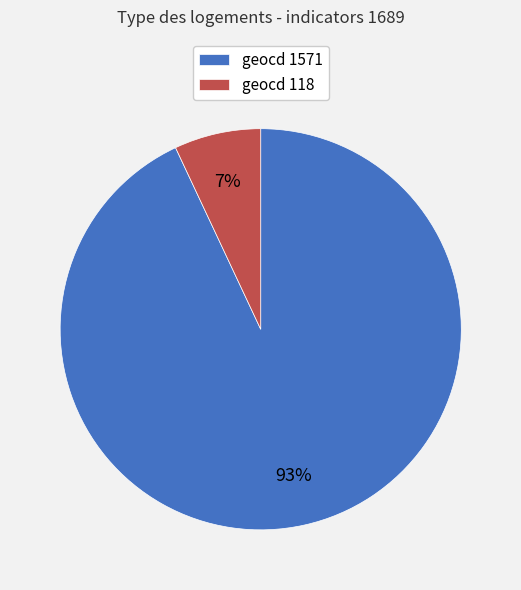

Which category has the smallest portion of the pie?

geocd 118